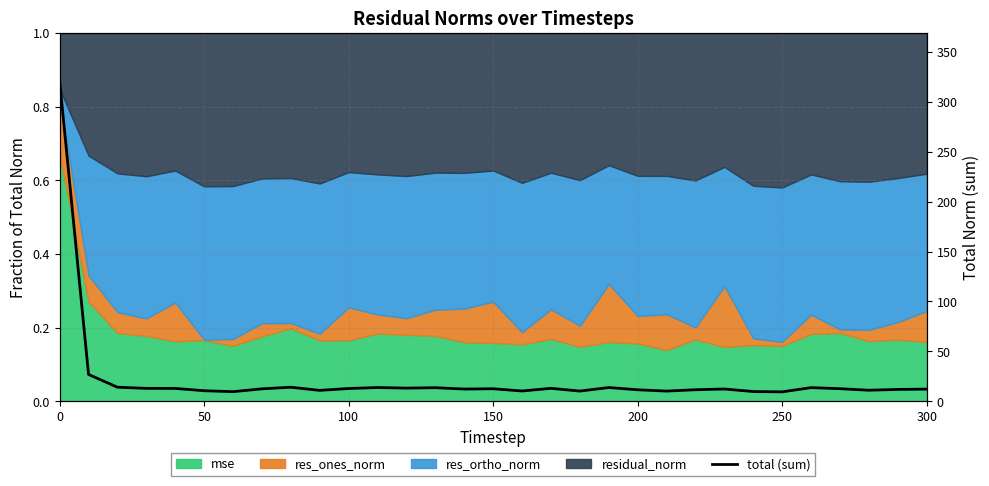

What is the value of the 9th point from the left?

14.0